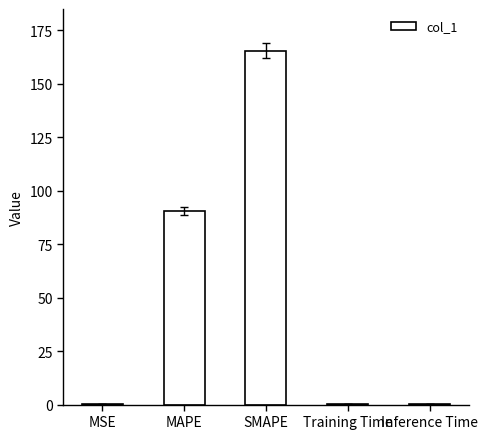

What is the sum of all values?

256.6